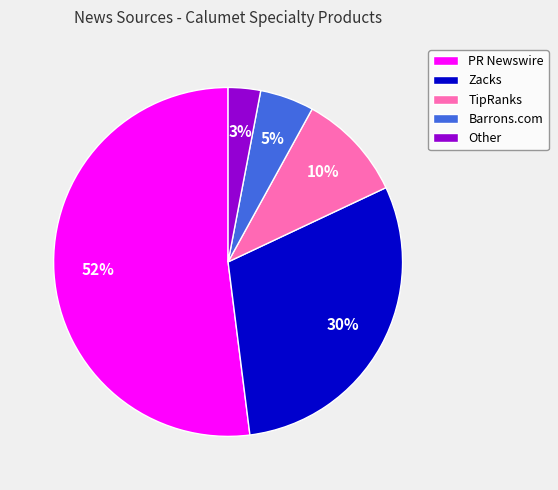

Does any single category account for the majority?

Yes